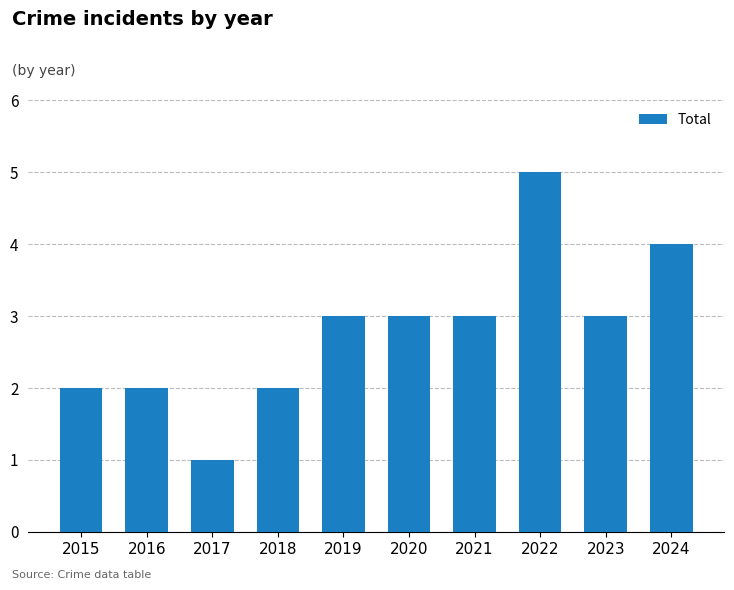

What is the ratio of the value at 2016 to the value at 2021?

0.7